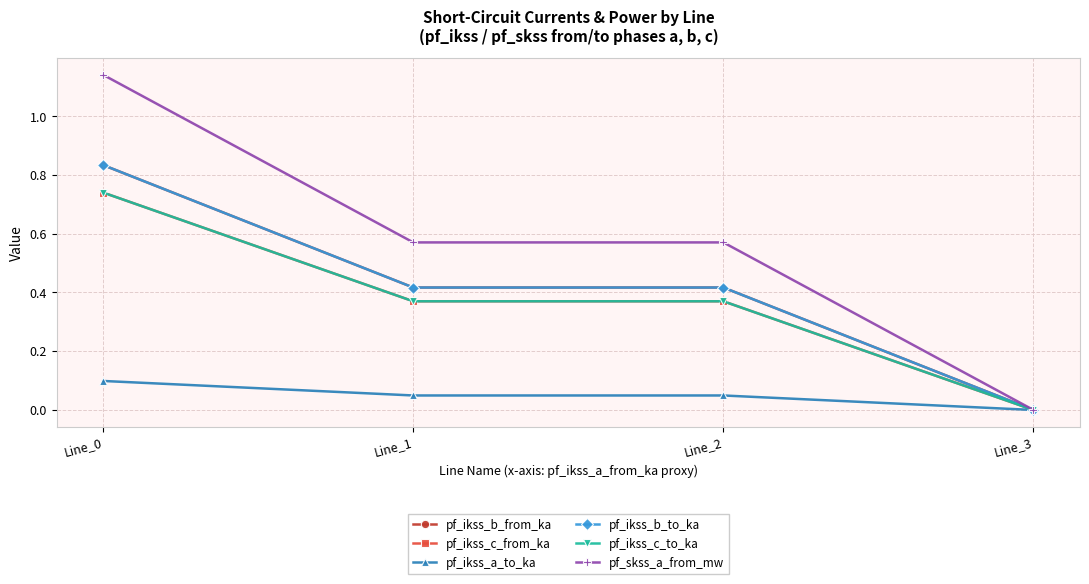

At which label does pf_ikss_b_from_ka reach its peak?

Line_0